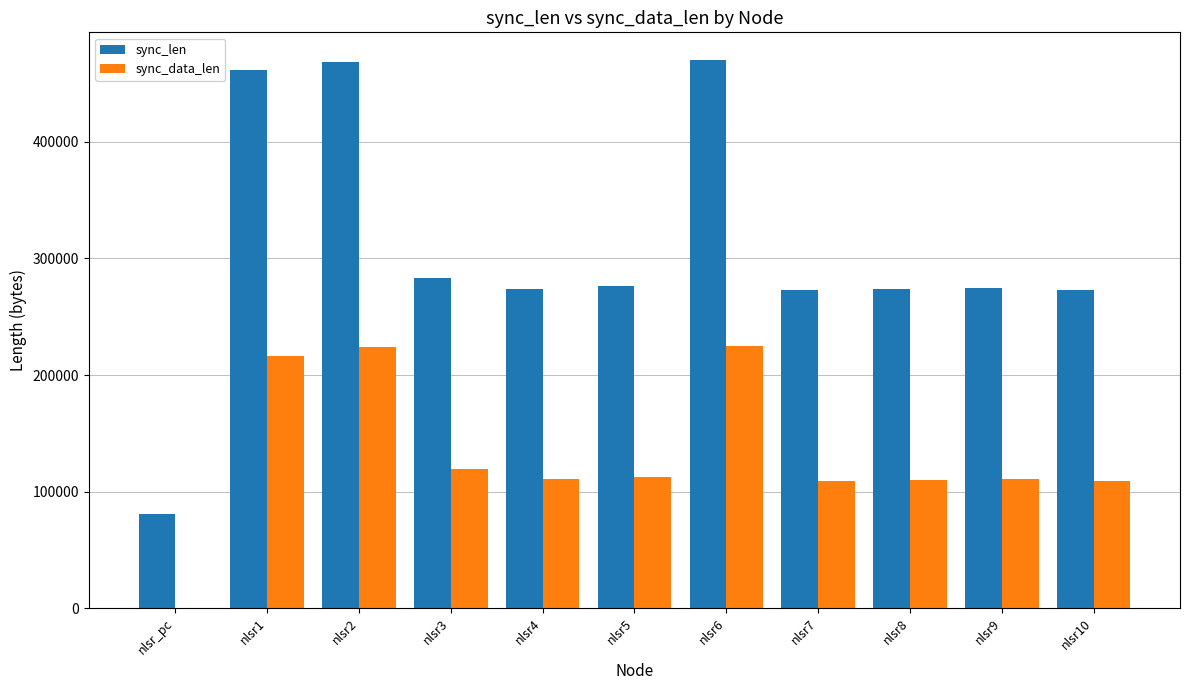

What is the sum of all sync_len values?

3408626